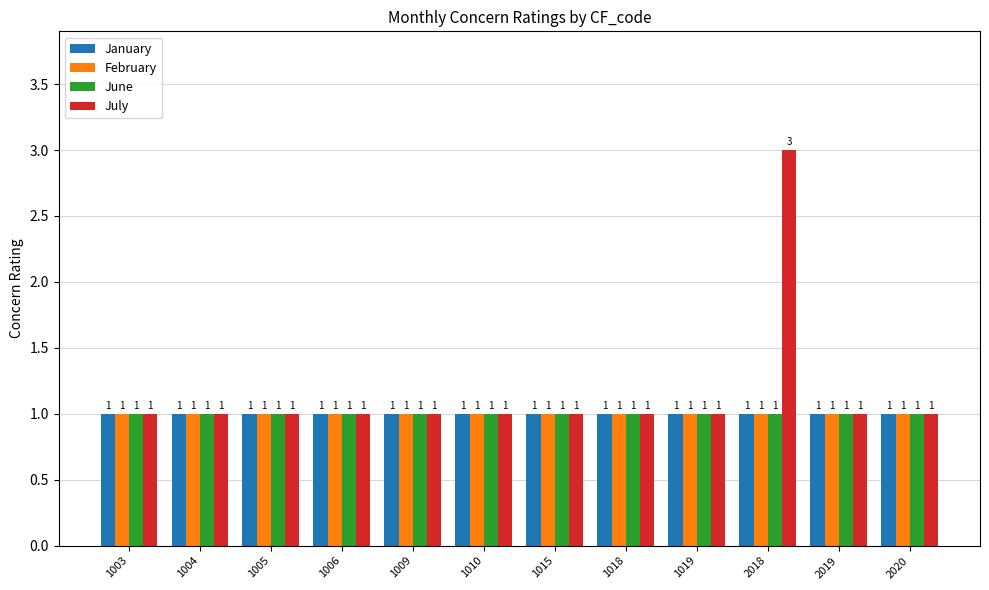

Reading left to right, what are all the values shown in this chart?

January: 1003=1	1004=1	1005=1	1006=1	1009=1	1010=1	1015=1	1018=1	1019=1	2018=1	2019=1	2020=1
February: 1003=1	1004=1	1005=1	1006=1	1009=1	1010=1	1015=1	1018=1	1019=1	2018=1	2019=1	2020=1
June: 1003=1	1004=1	1005=1	1006=1	1009=1	1010=1	1015=1	1018=1	1019=1	2018=1	2019=1	2020=1
July: 1003=1	1004=1	1005=1	1006=1	1009=1	1010=1	1015=1	1018=1	1019=1	2018=3	2019=1	2020=1